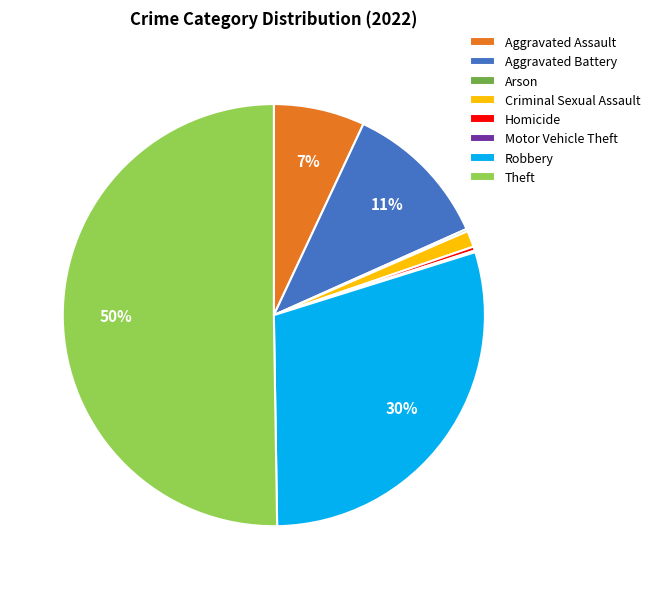

To the nearest percent, what portion does Aggravated Battery represent?

11%